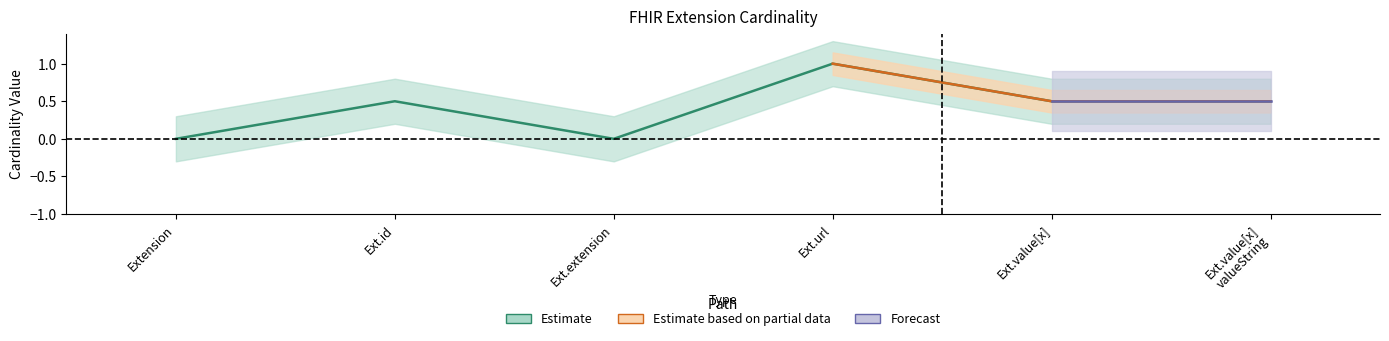

Is it true that Min equals 1 at Extension.value[x]?

False